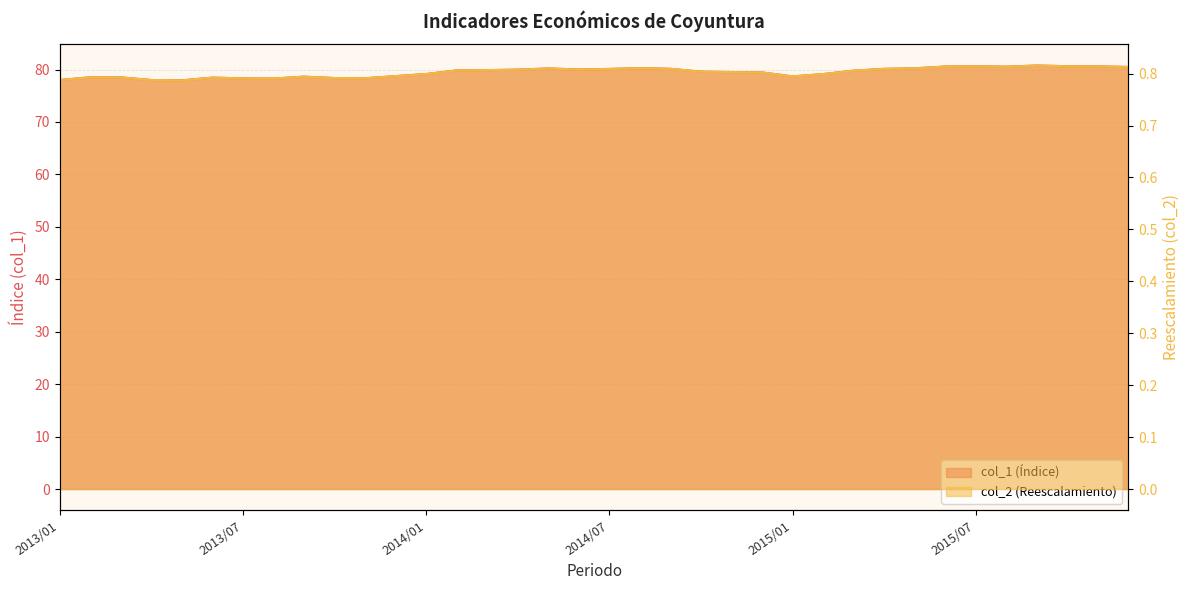

At which category is the sum across all series the highest?

2015/09